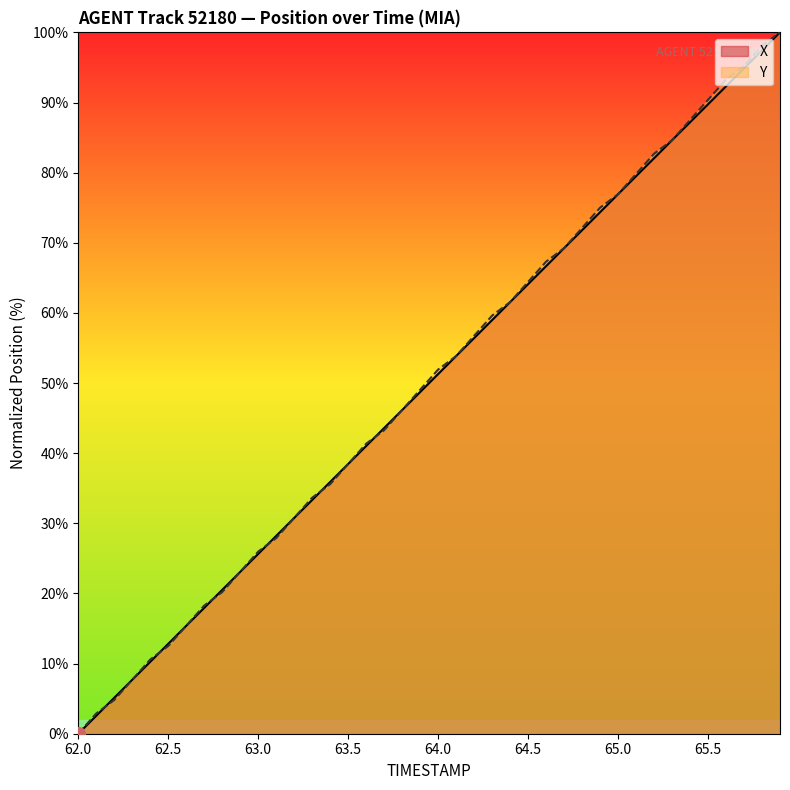

At which category does the chart reach its minimum across all series?

62.0